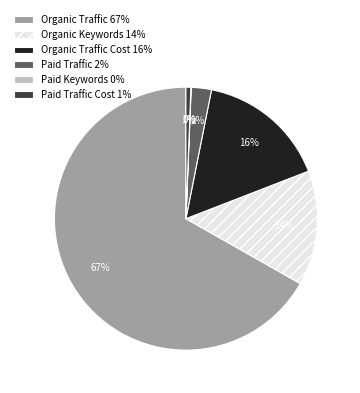

Is there any slice that represents more than half of the pie?

Yes